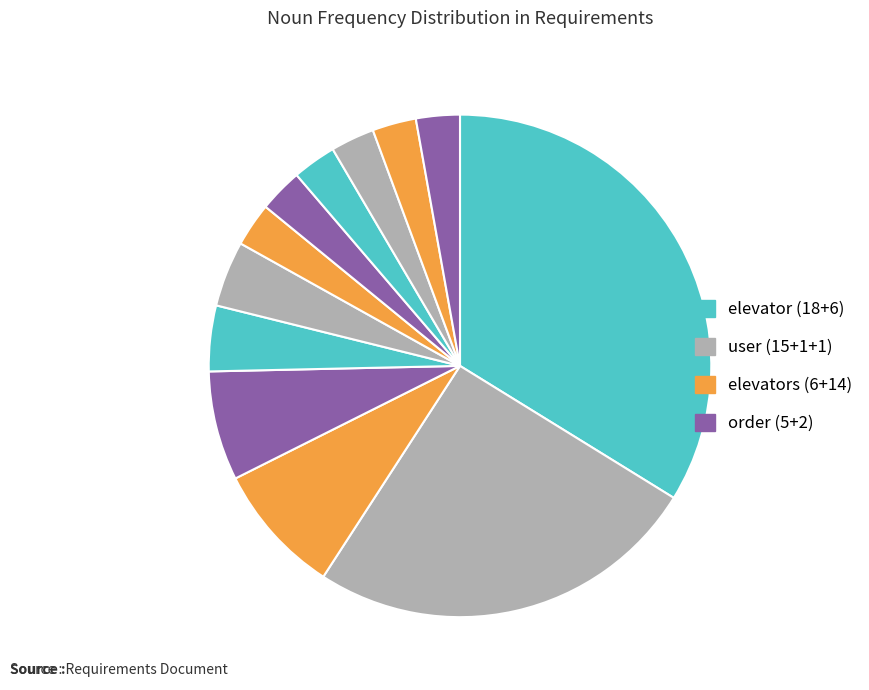

How many segments does this pie chart have?

12